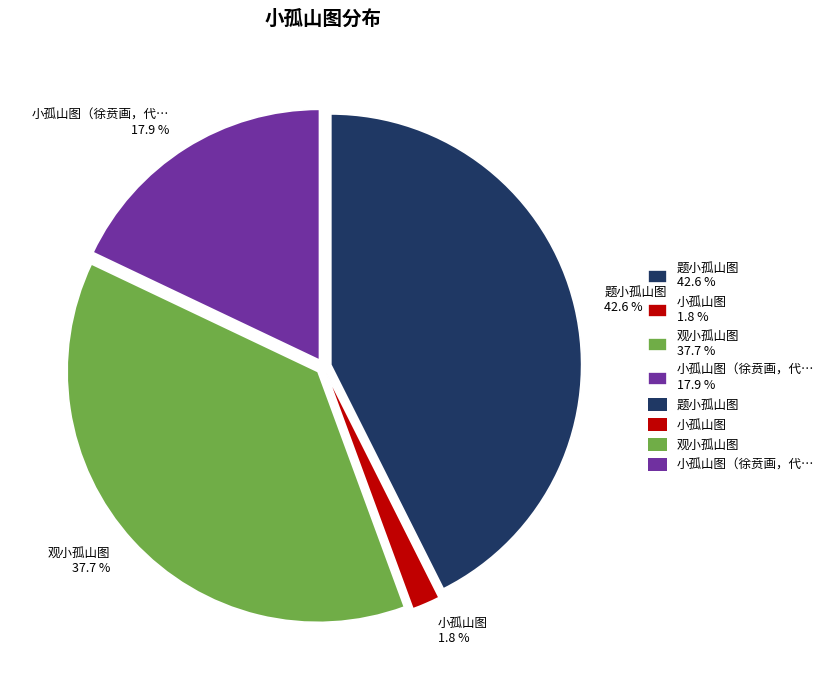

Which category has the biggest portion of the pie?

题小孤山图 42.6 %